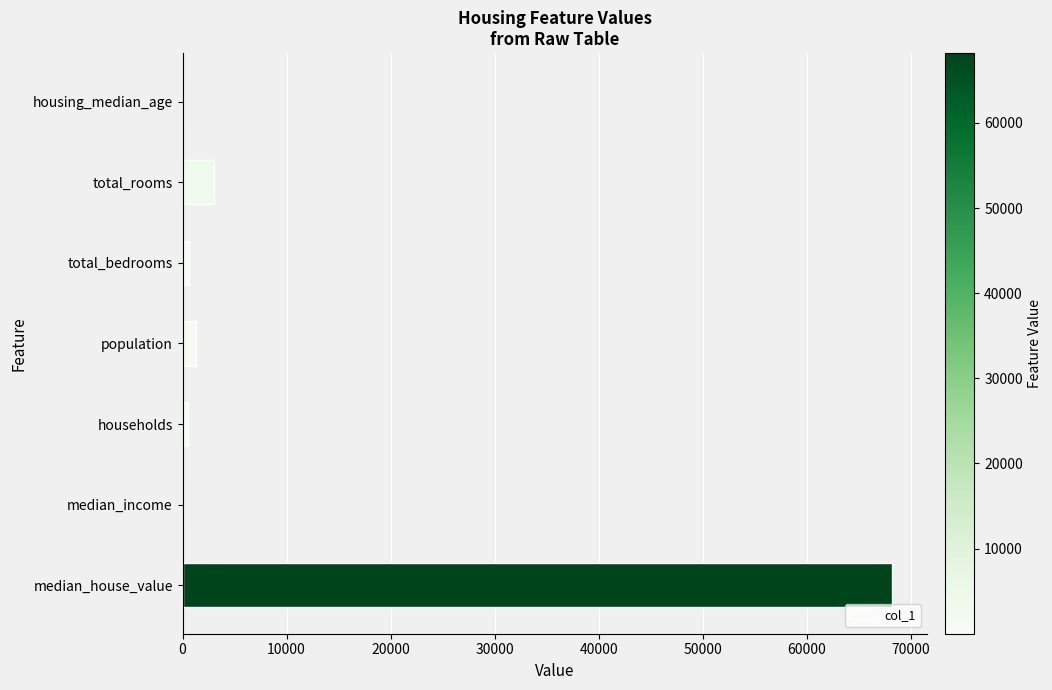

How many categories are shown in the chart?

7